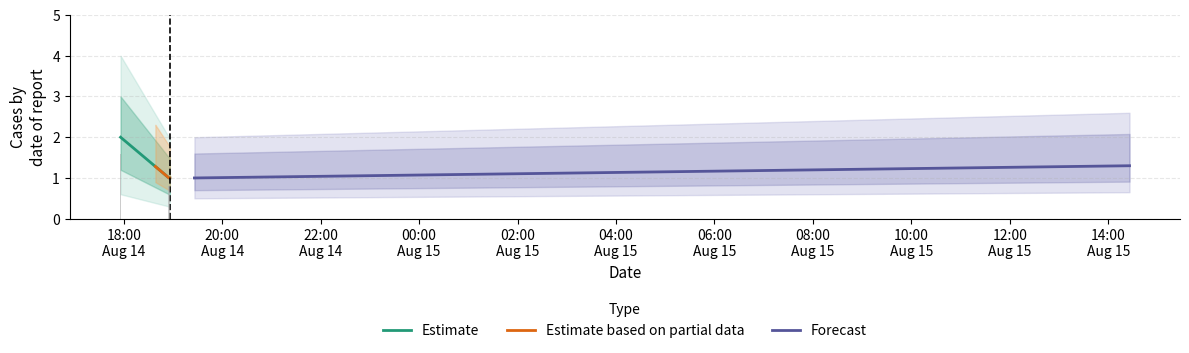

What is the sum of all values?

3.2